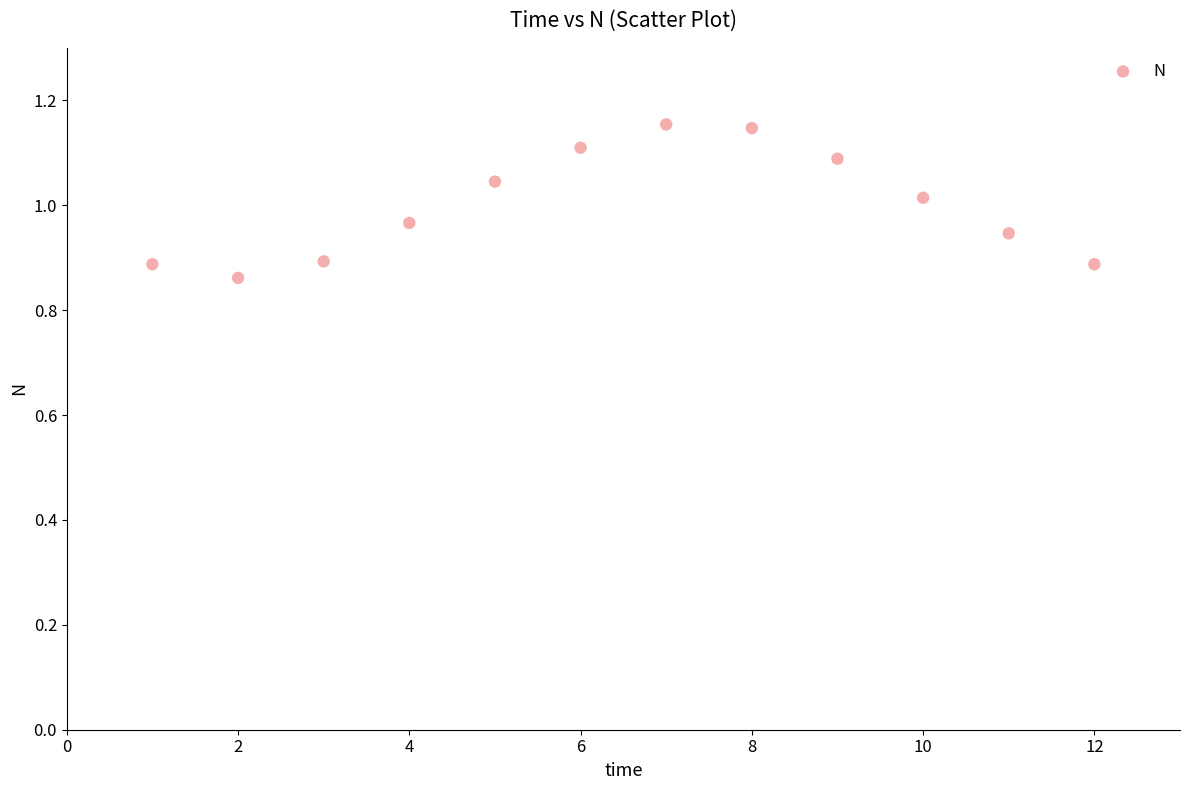

What is the range of Y values (max minus min)?

0.3